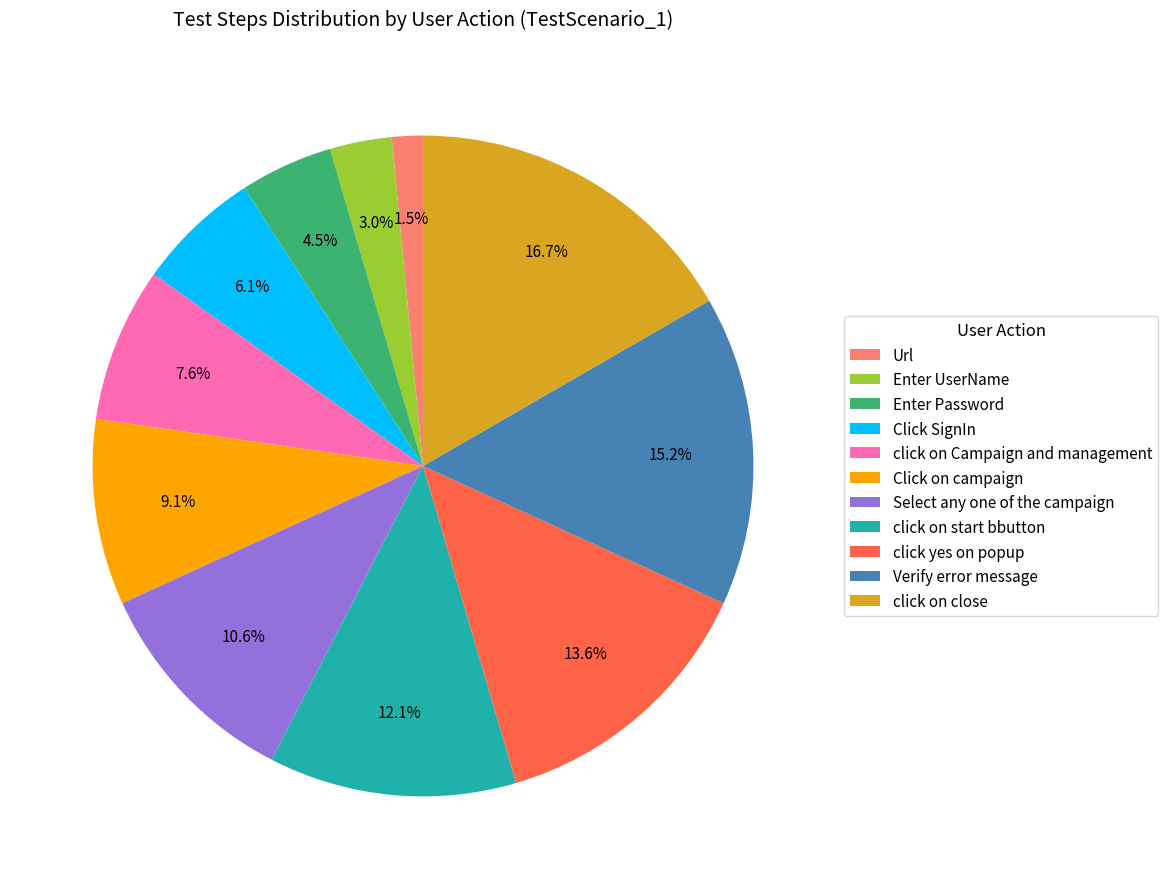

Is there a majority slice in this chart?

No